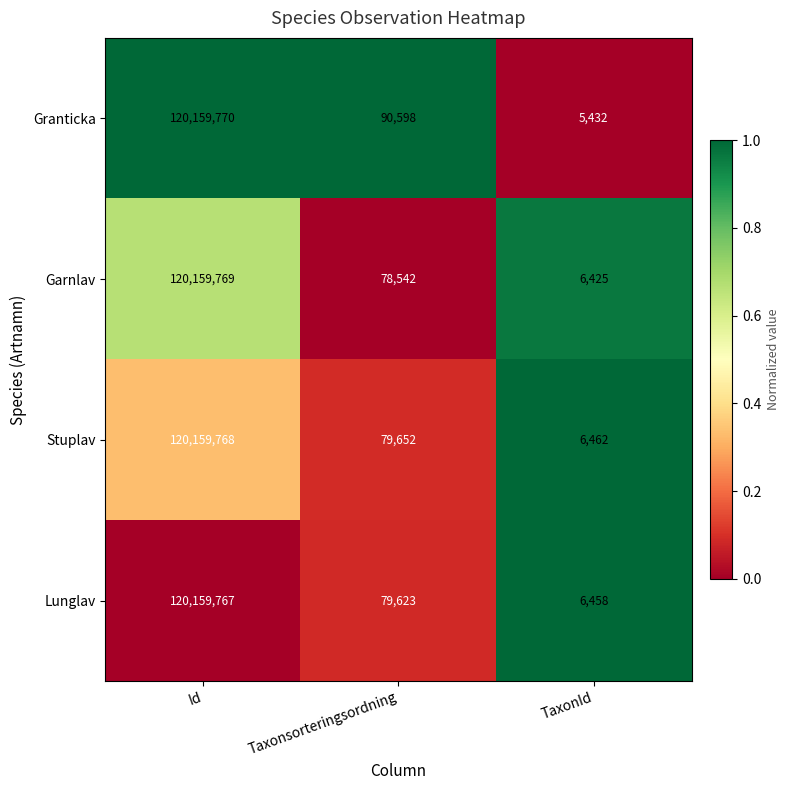

What is the difference between the maximum and minimum values in the Lunglav series?

120153309